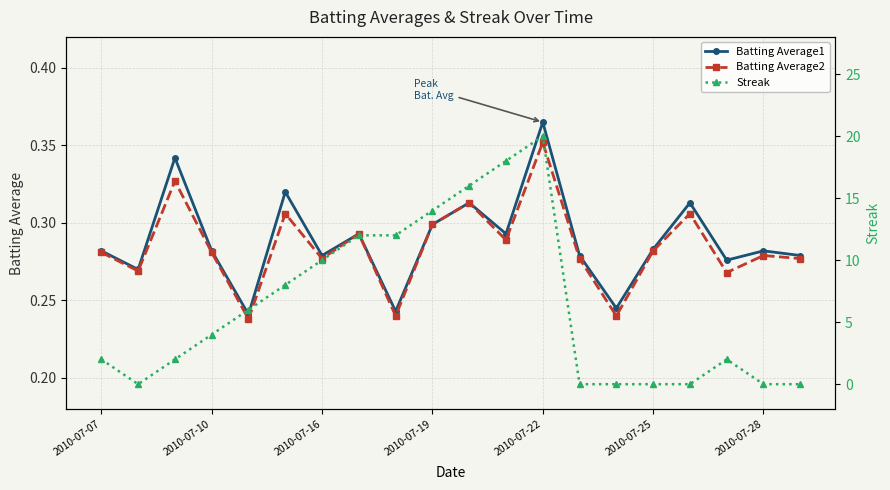

Count the Batting Average1 values in the range 0 to 1.

20